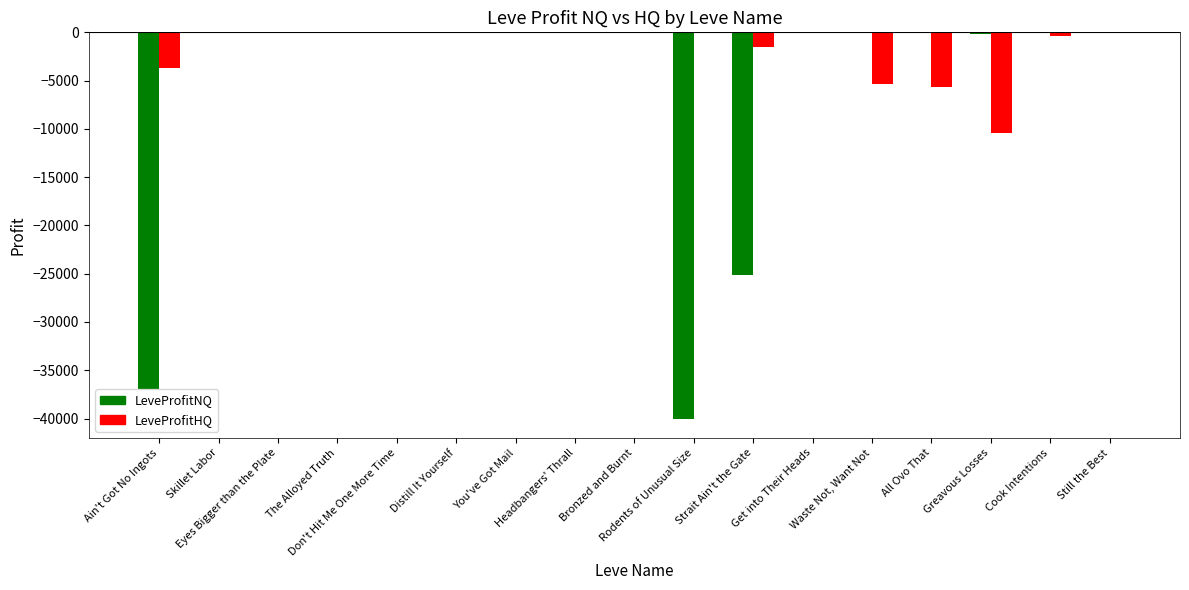

What are all the series names shown in the legend?

LeveProfitNQ, LeveProfitHQ